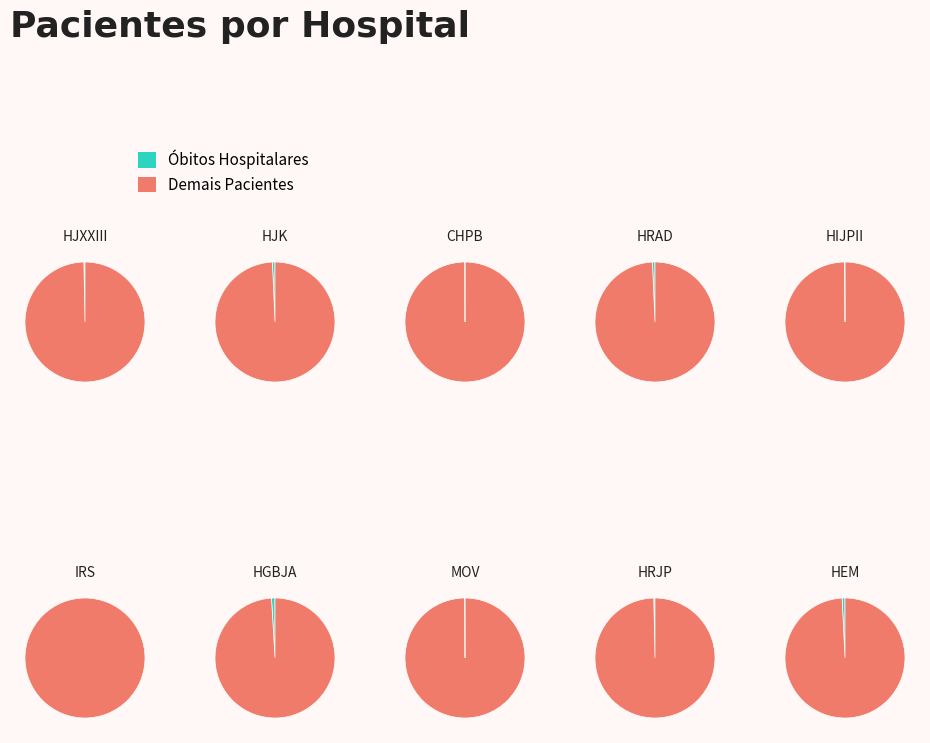

Count the number of slices in the pie.

19